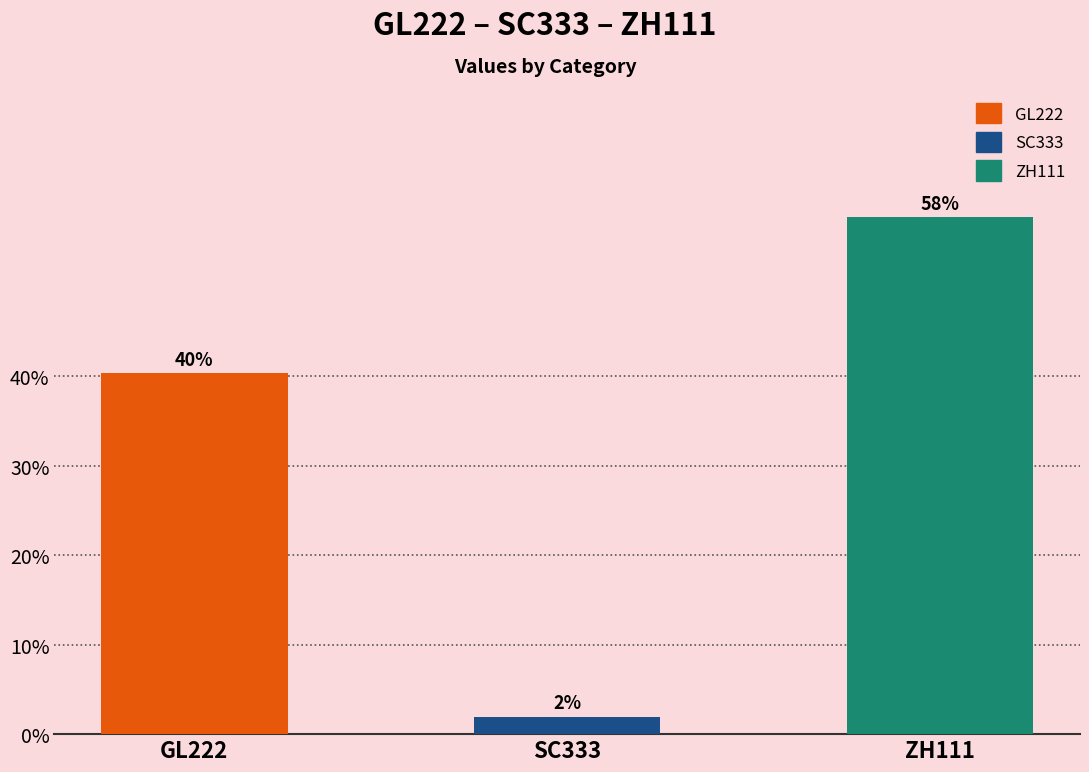

Does the chart contain any negative values?

No